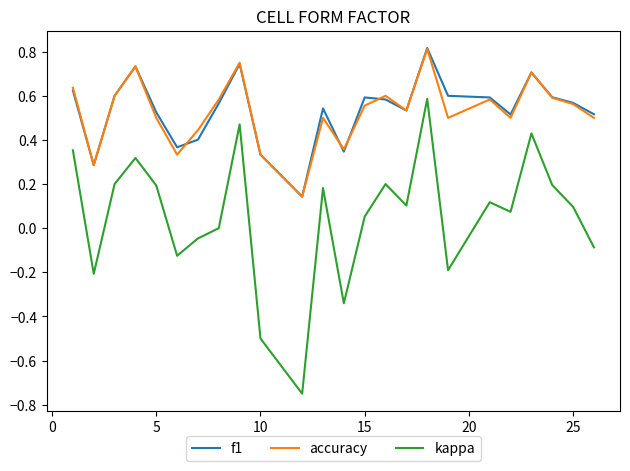

True or false: kappa and accuracy cross at least once.

False